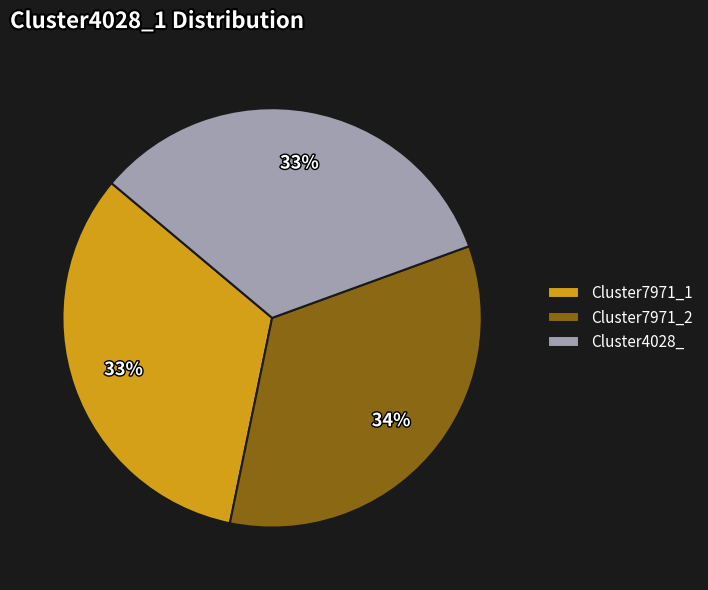

Do Cluster4028_ and Cluster7971_2 together represent more than half of the pie?

Yes